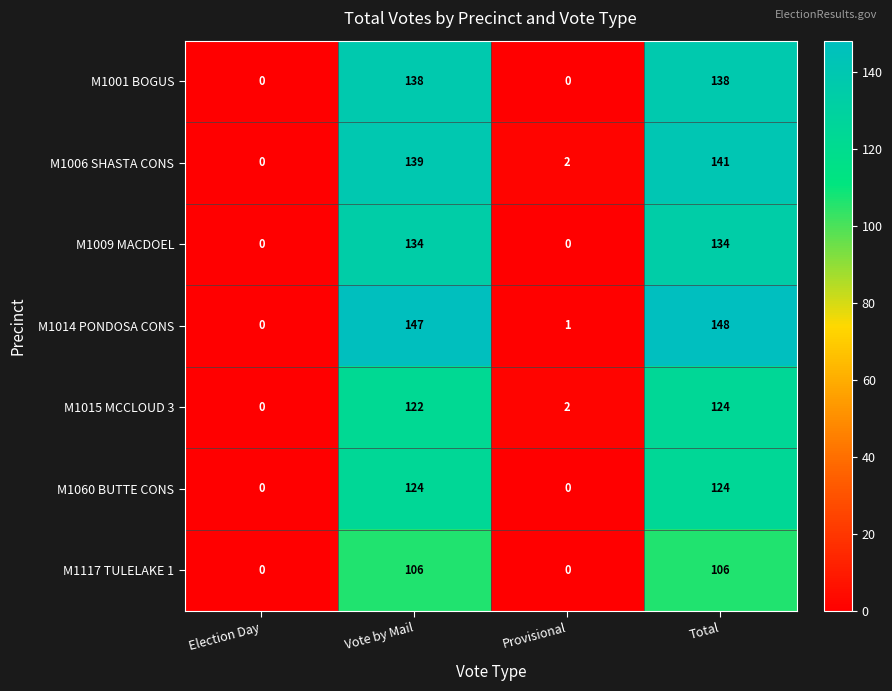

At how many categories does at least one series exceed 4?

2